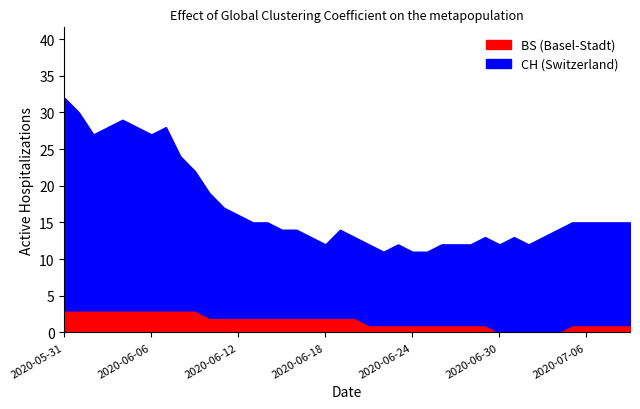

True or false: BS has more than 2 interior local peaks.

False